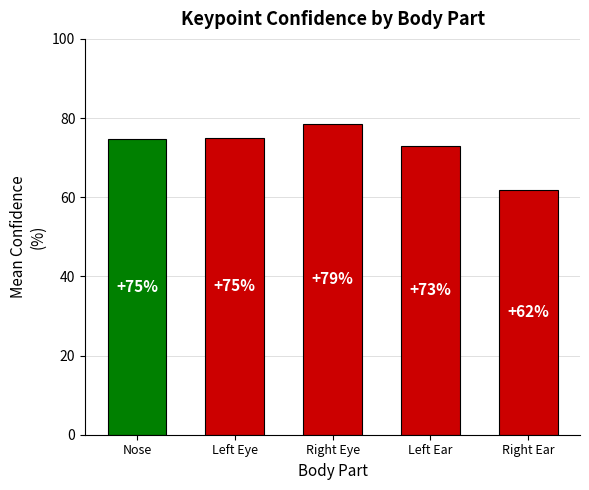

Does the chart contain any negative values?

No